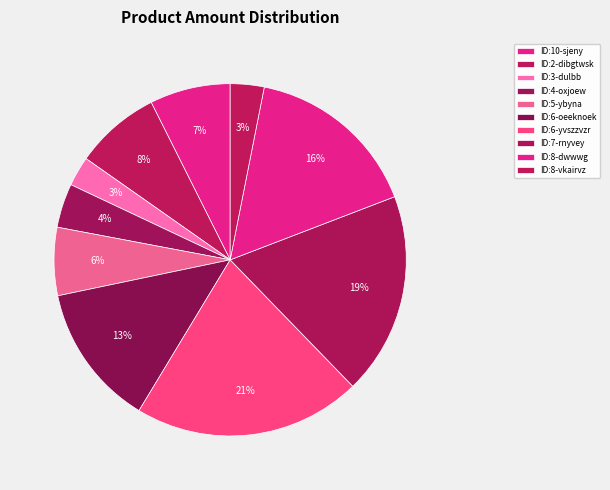

Count the number of slices in the pie.

10